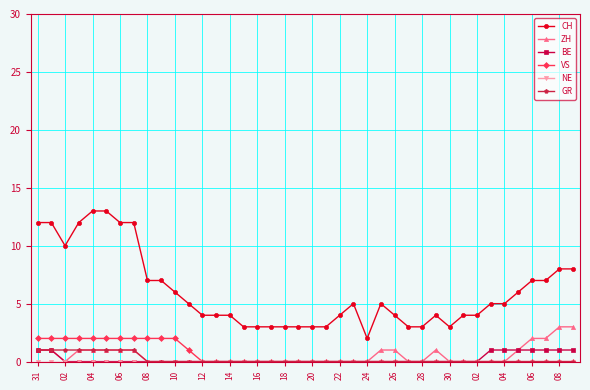

True or false: ZH and CH cross at least once.

False